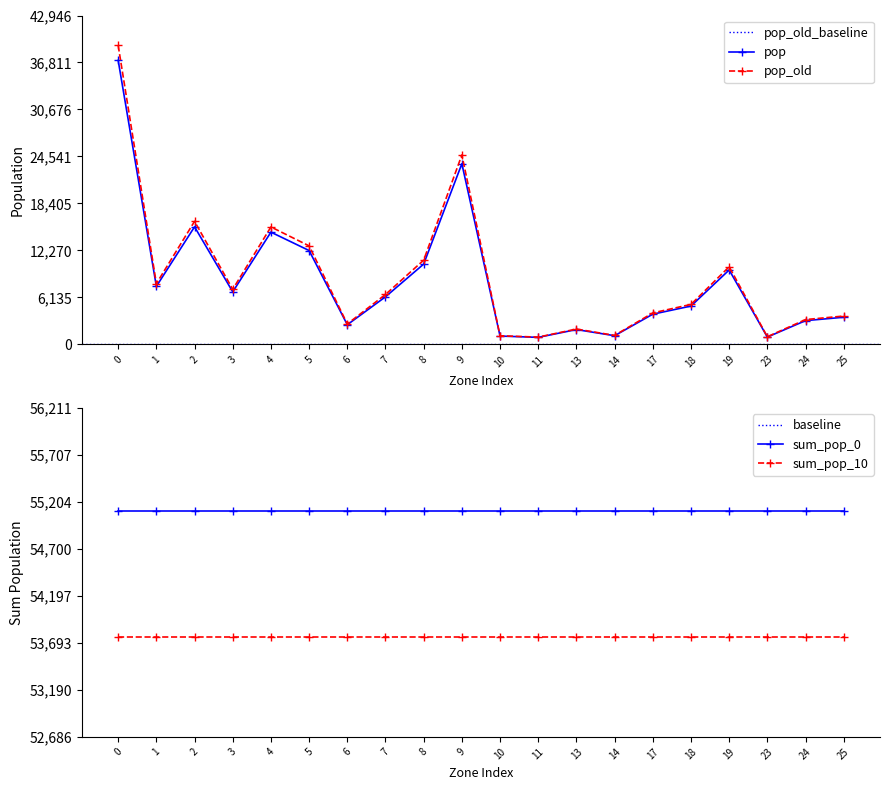

What is the difference between the second highest and second lowest values in the pop series?

22632.6